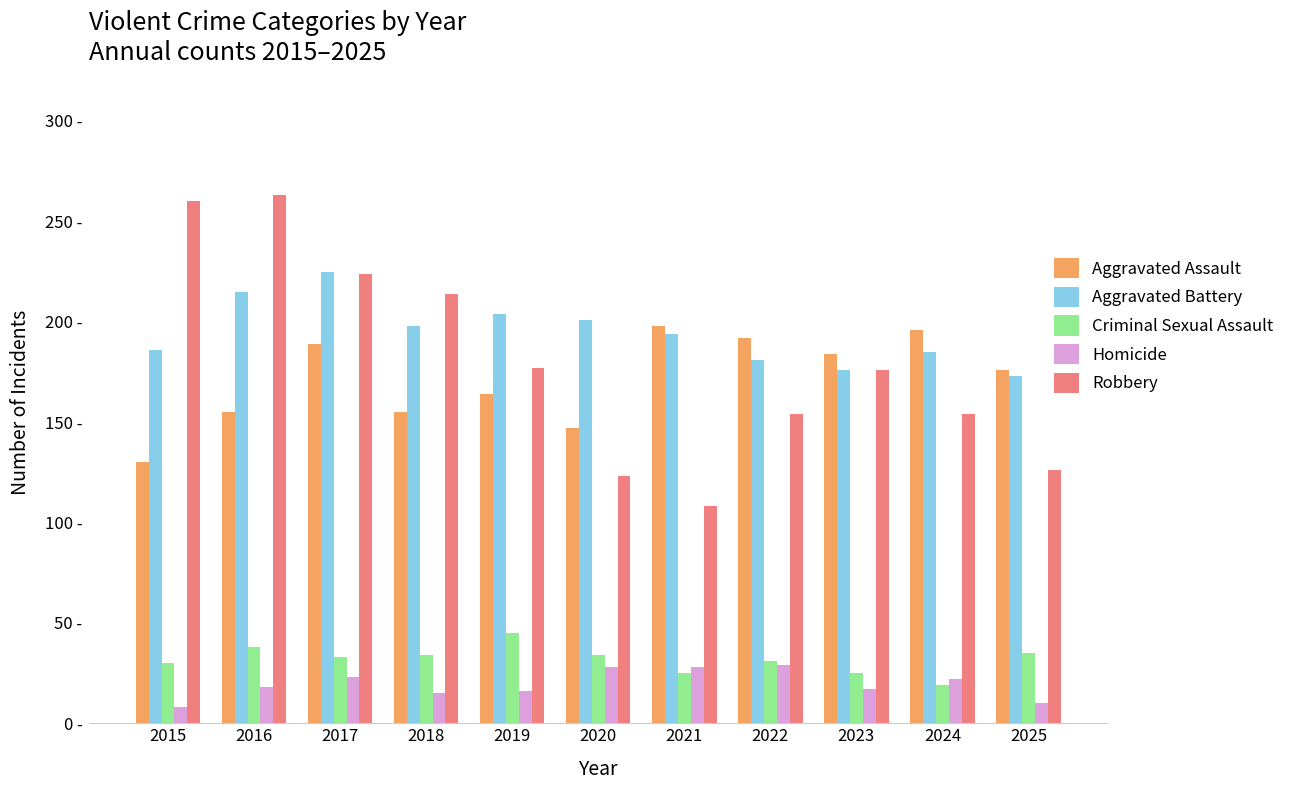

Does the chart contain any negative values?

No